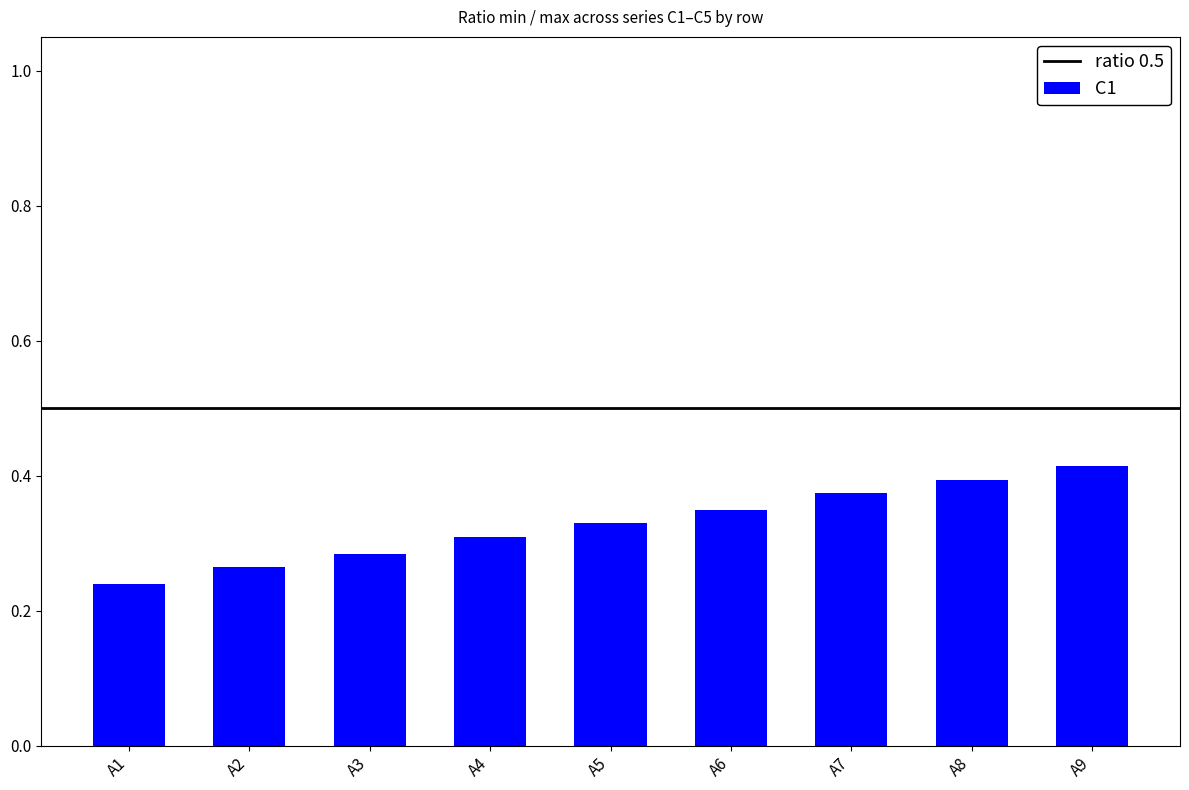

What is the change in value from A2 to A9?

+0.1